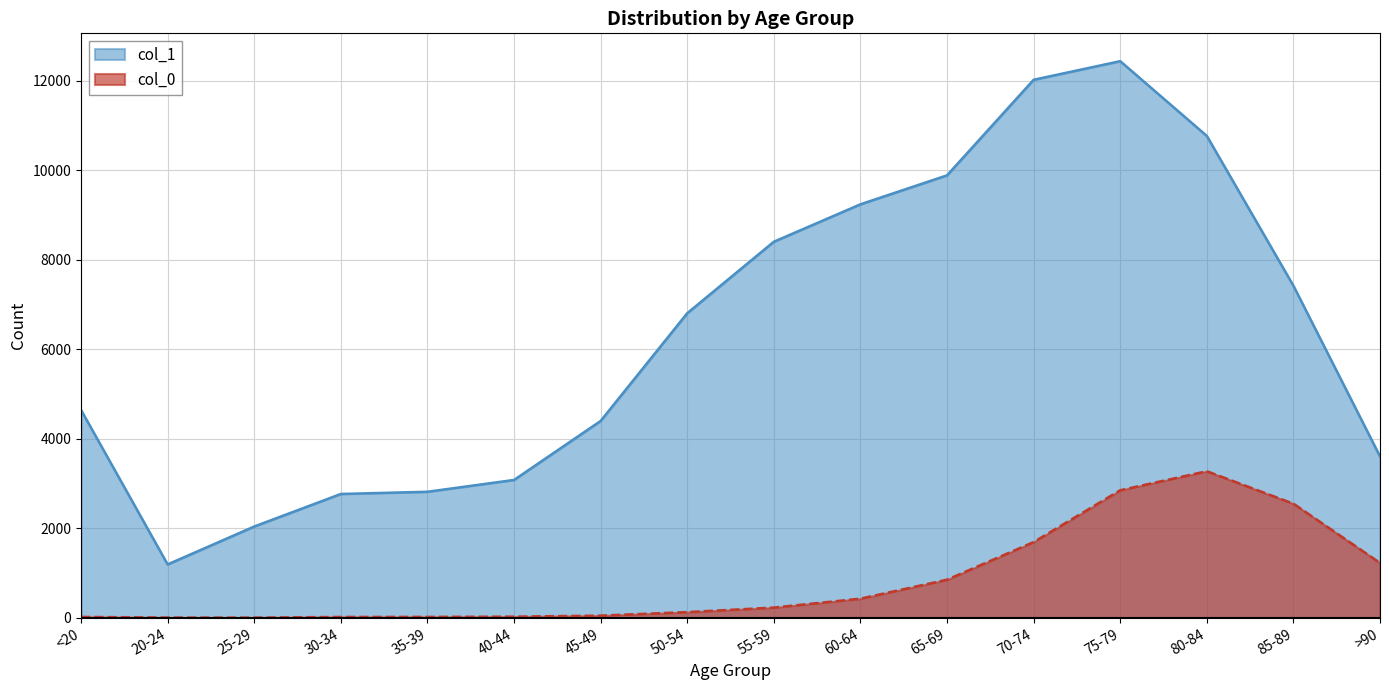

What is the label of the 16th point from the right?

<20